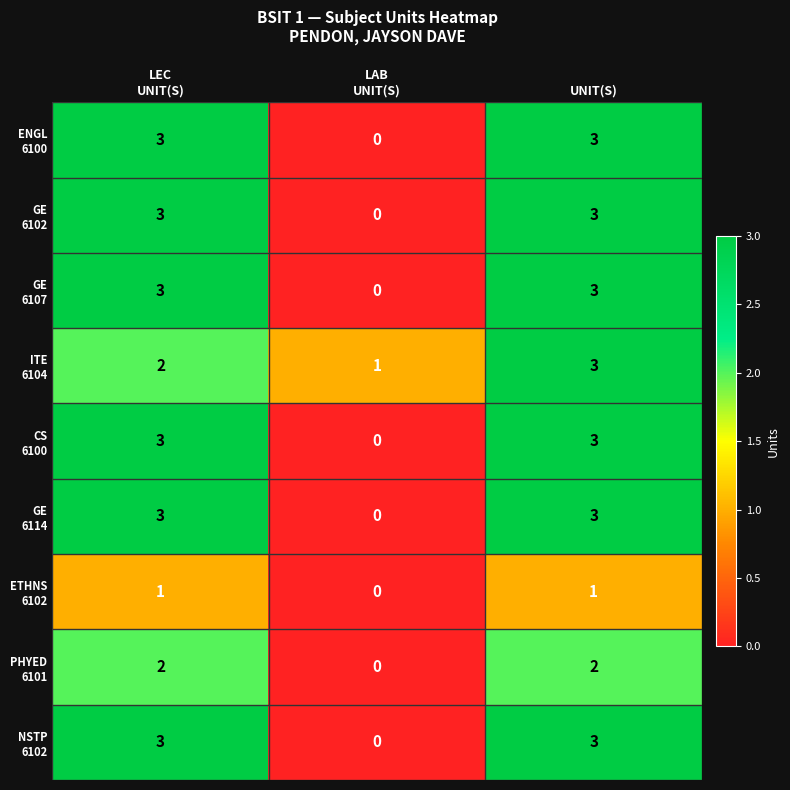

What is the spread (max minus min) of values at UNIT(S)?

2